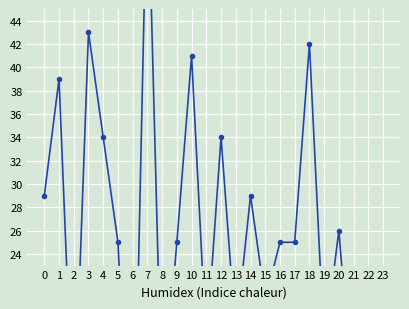

List the labels in order of value, smallest first.

6, 2, 22, 8, 21, 11, 19, 23, 13, 15, 5, 9, 16, 17, 20, 0, 14, 4, 12, 1, 10, 18, 3, 7